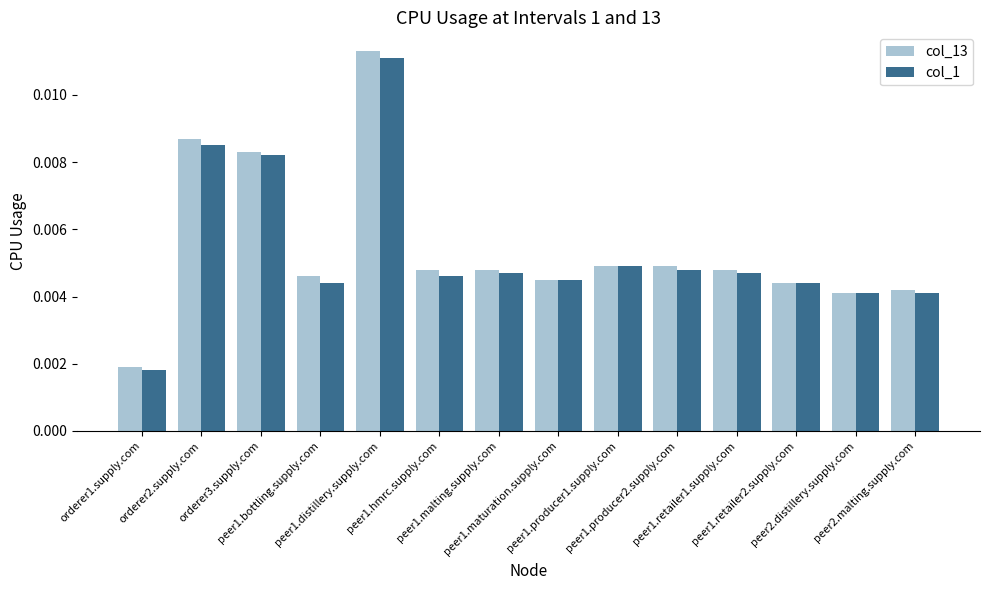

How many col_13 values are between 0 and 1?

14